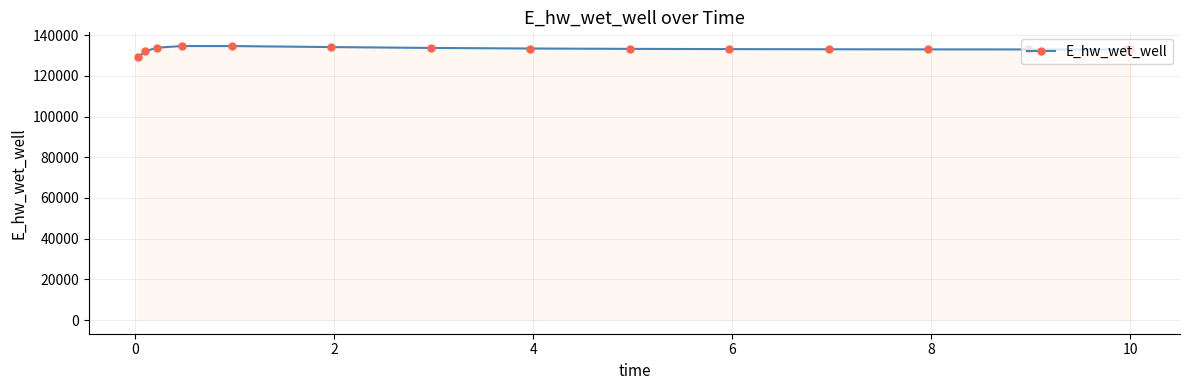

What is the value of the 5th point from the left?

134673.2